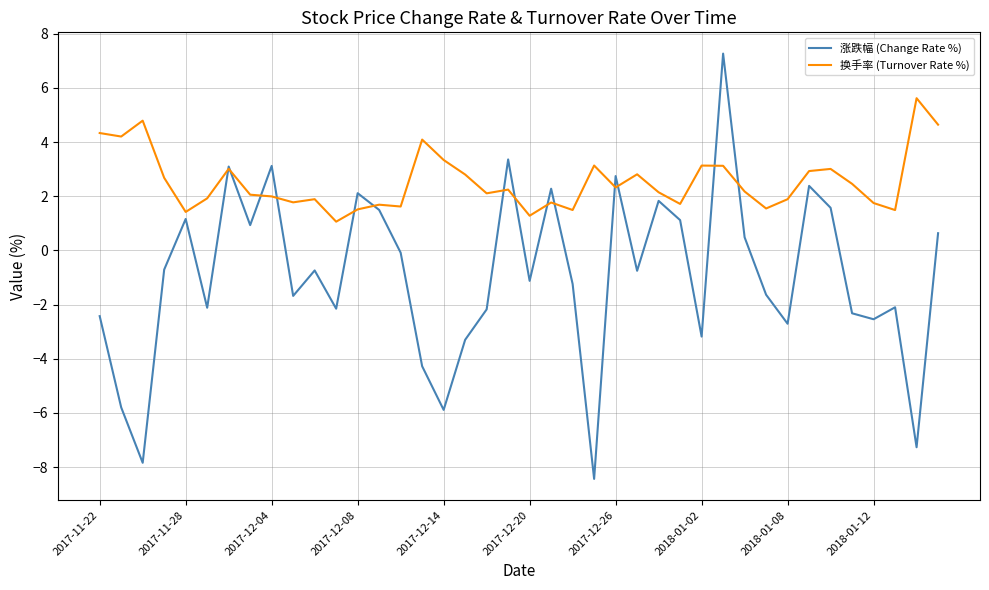

List the series in order of their peak value, lowest first.

换手率 (Turnover Rate %), 涨跌幅 (Change Rate %)